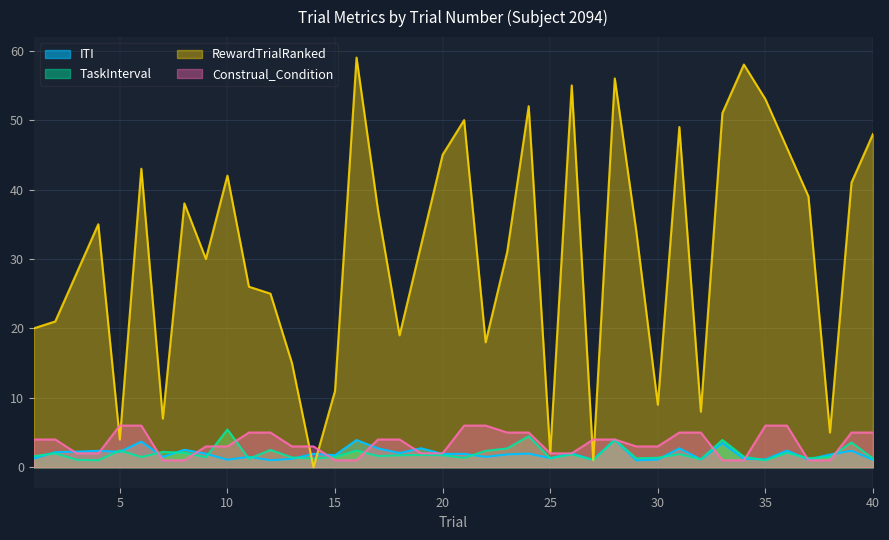

How many lines are shown in the chart?

4